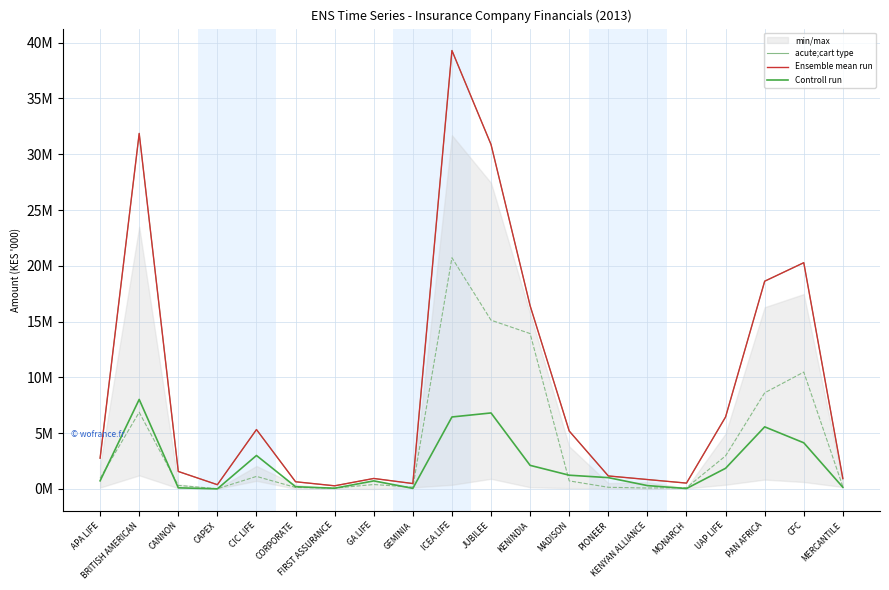

What is the label of the 19th point from the right?

BRITISH AMERICAN